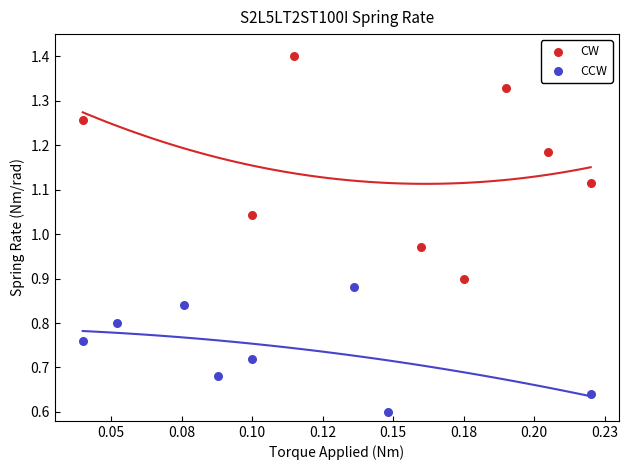

Which series contains the lowest Y value?

CCW